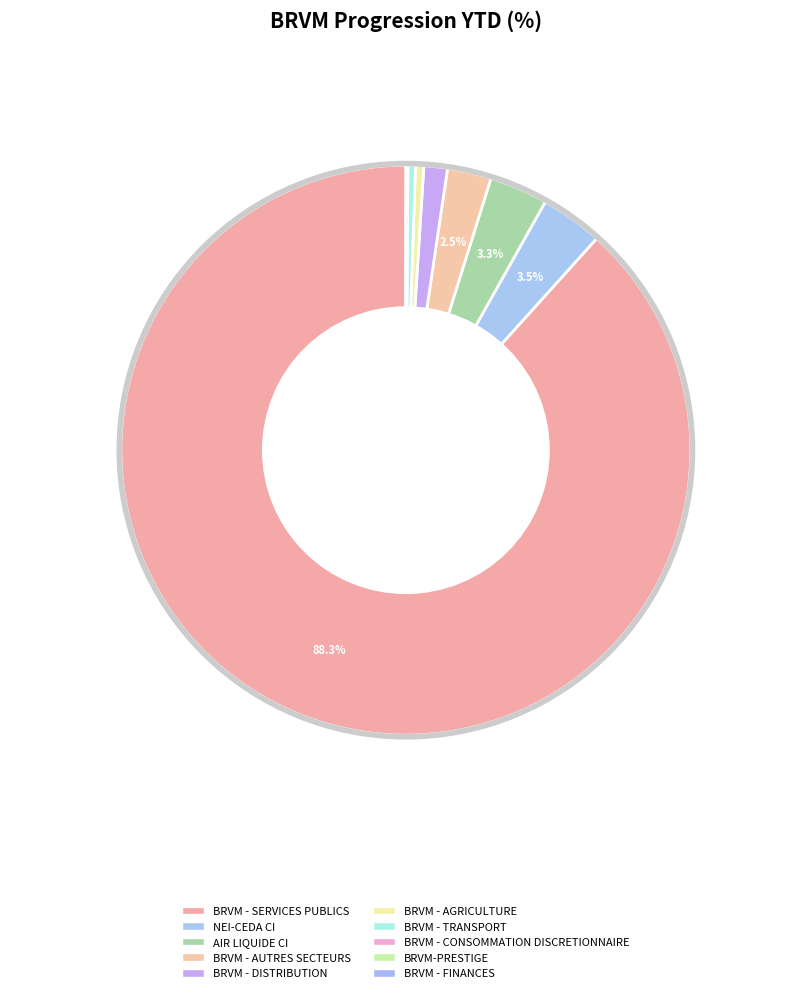

Is it true that BRVM - CONSOMMATION DISCRETIONNAIRE is 11% of the pie?

False